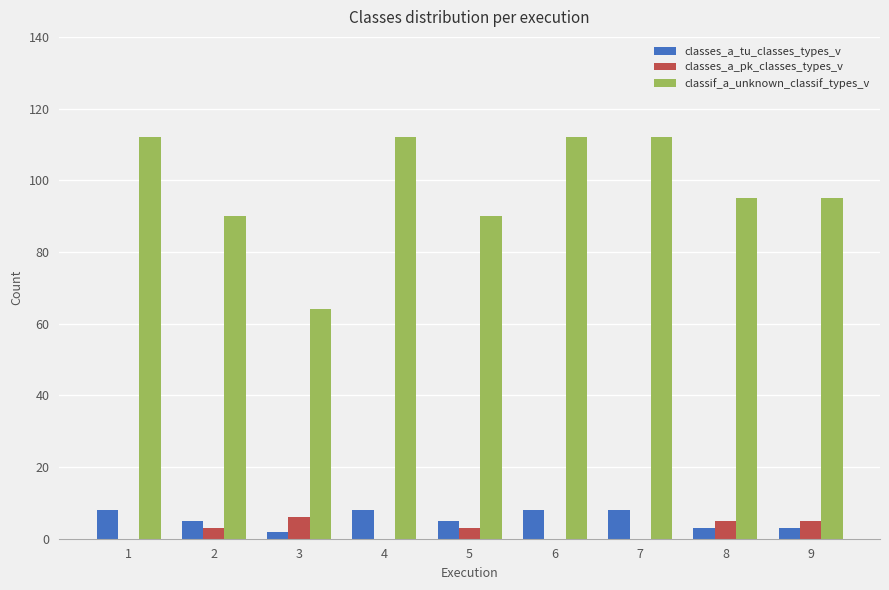

Which series changed the most between 7 and 8?

classif_a_unknown_classif_types_v